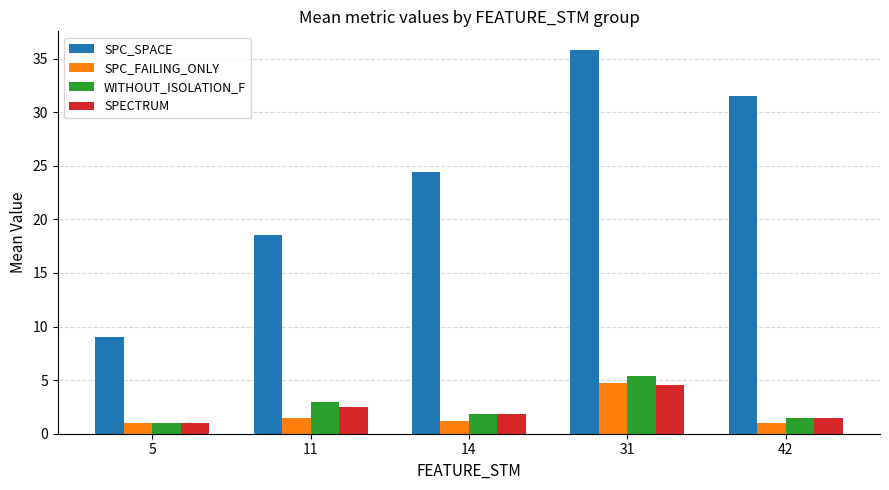

Rank the categories by SPC_SPACE value from highest to lowest.

31, 42, 14, 11, 5